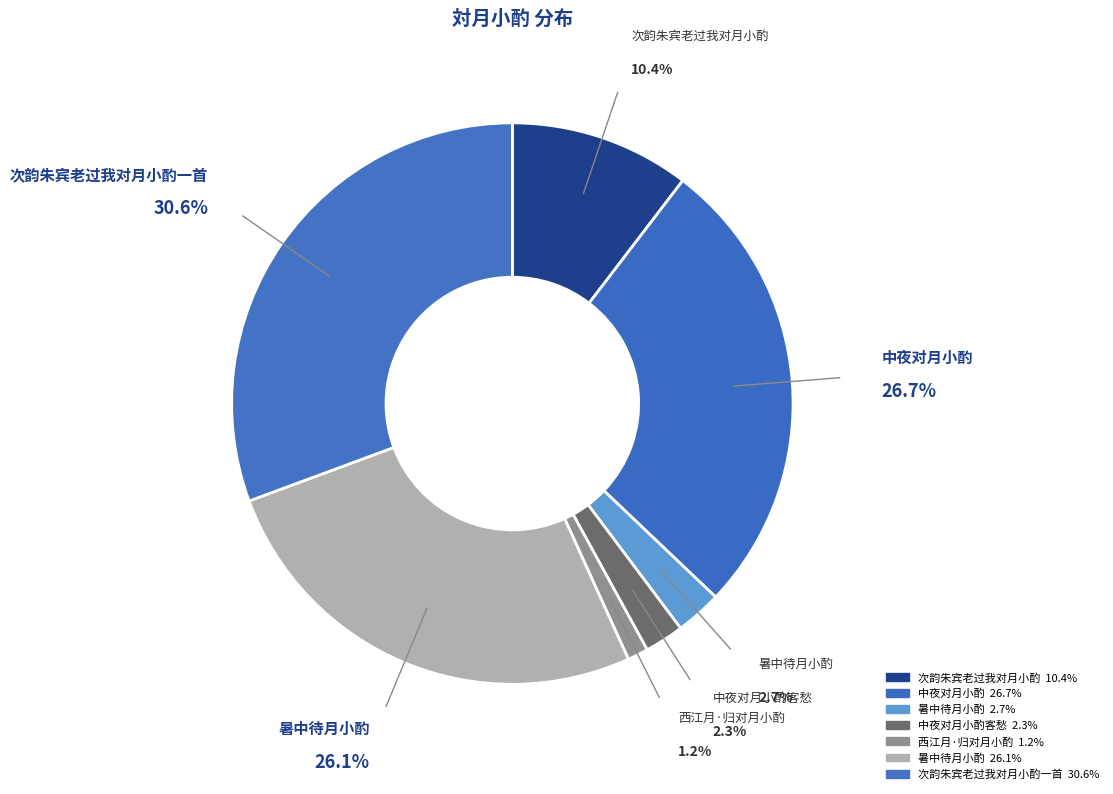

Count the number of slices in the pie.

7